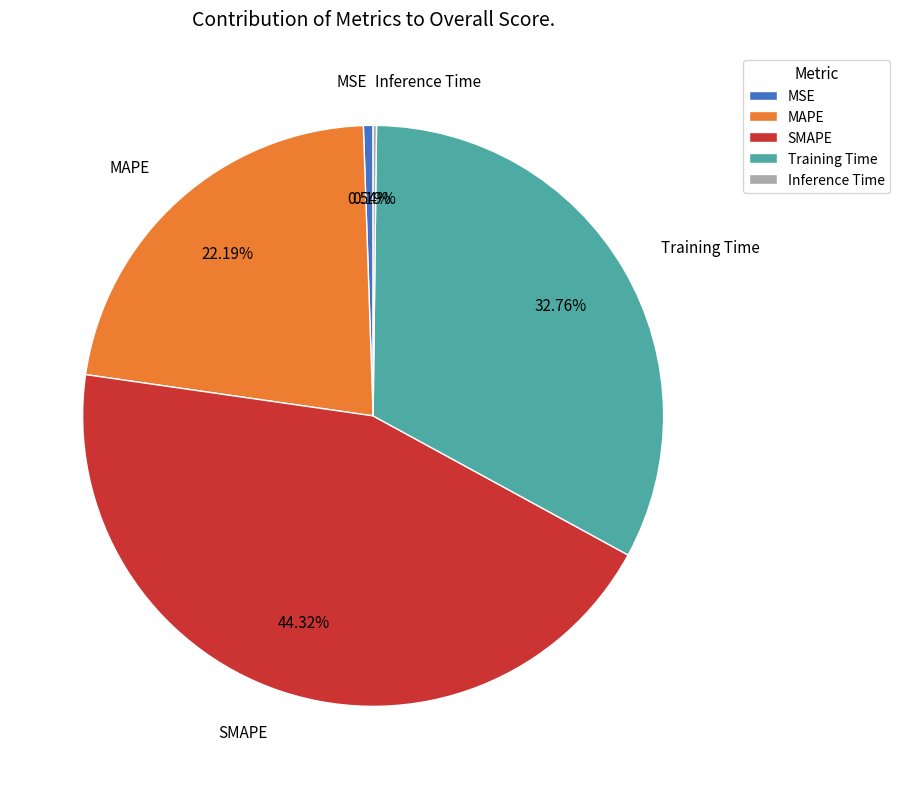

What is the ratio of the value at MAPE to the value at SMAPE?

0.5